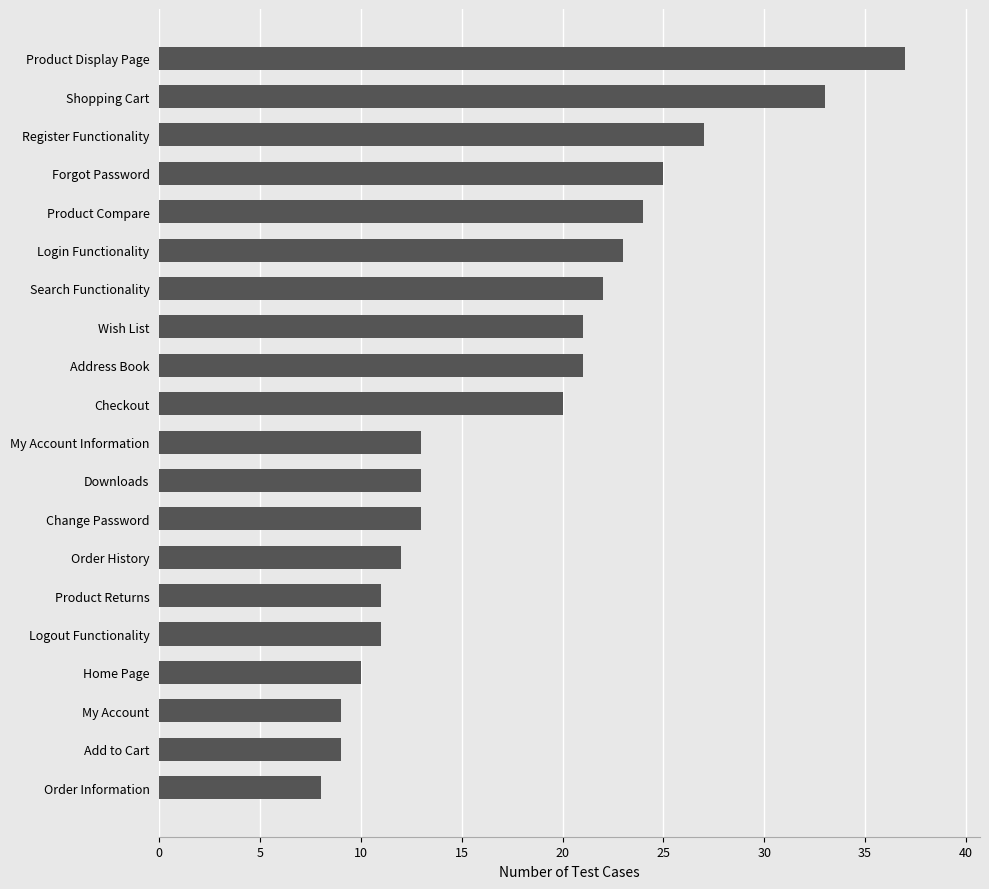

What is the label of the 3rd bar from the top?

Register Functionality